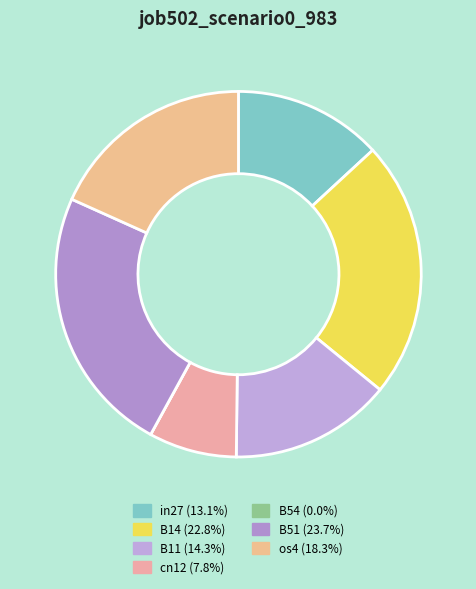

To the nearest percent, what is the difference between the largest and smallest slice percentages?

24%